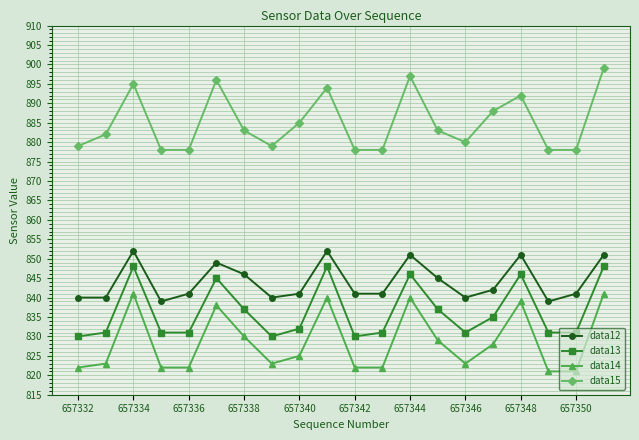

How many interior local peaks does the data15 series have?

5